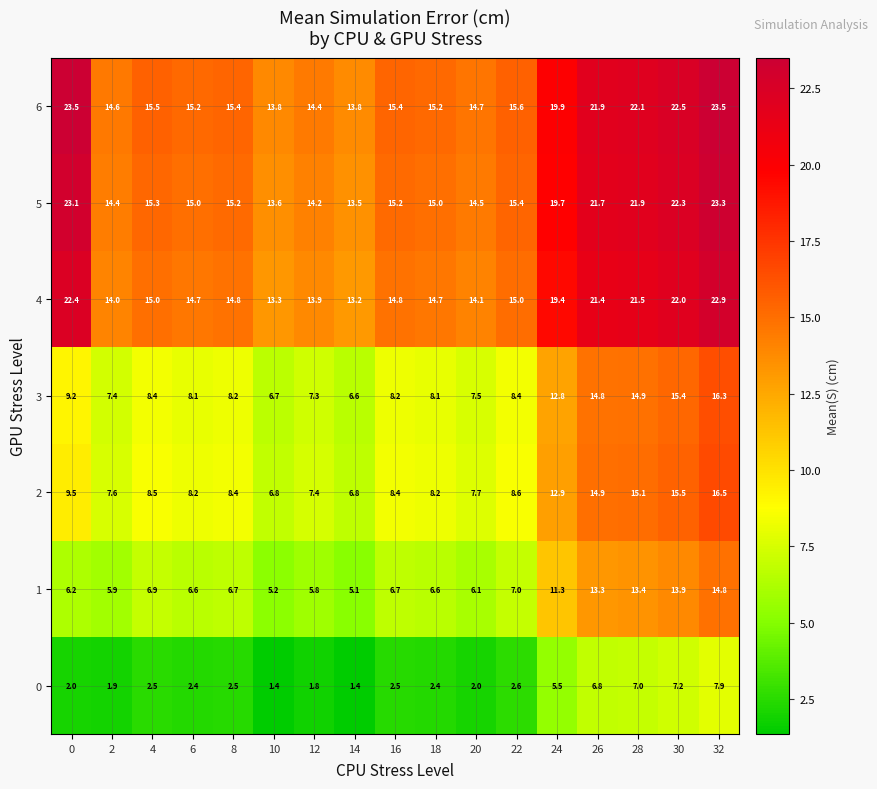

What is the approximate value of 1 at 6?

6.6